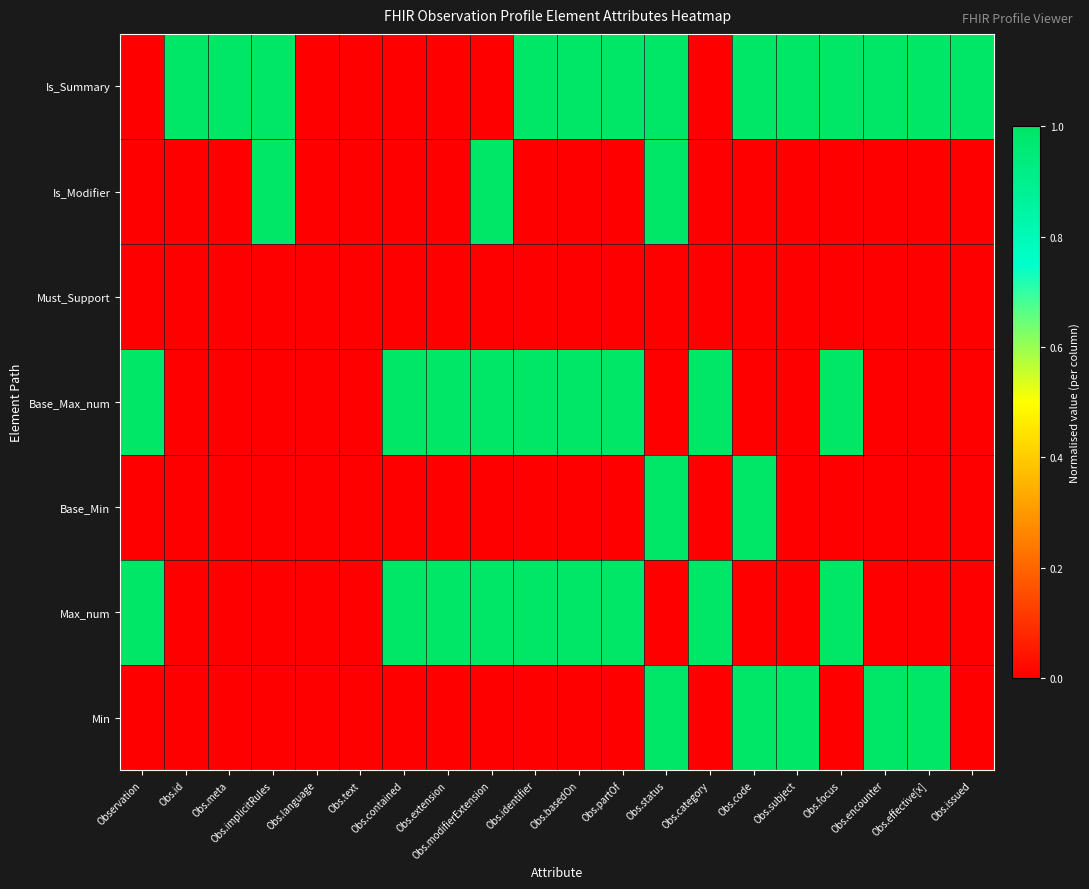

Which label corresponds to the smallest value in the chart?

Observation